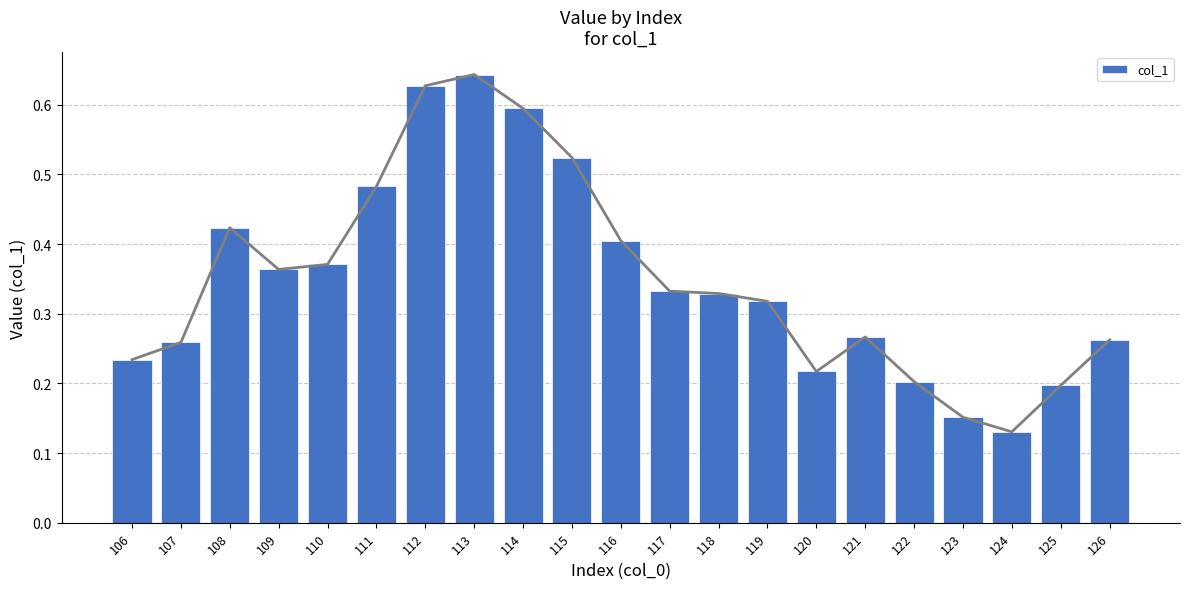

The value at 116 is 0.2. True or false?

False